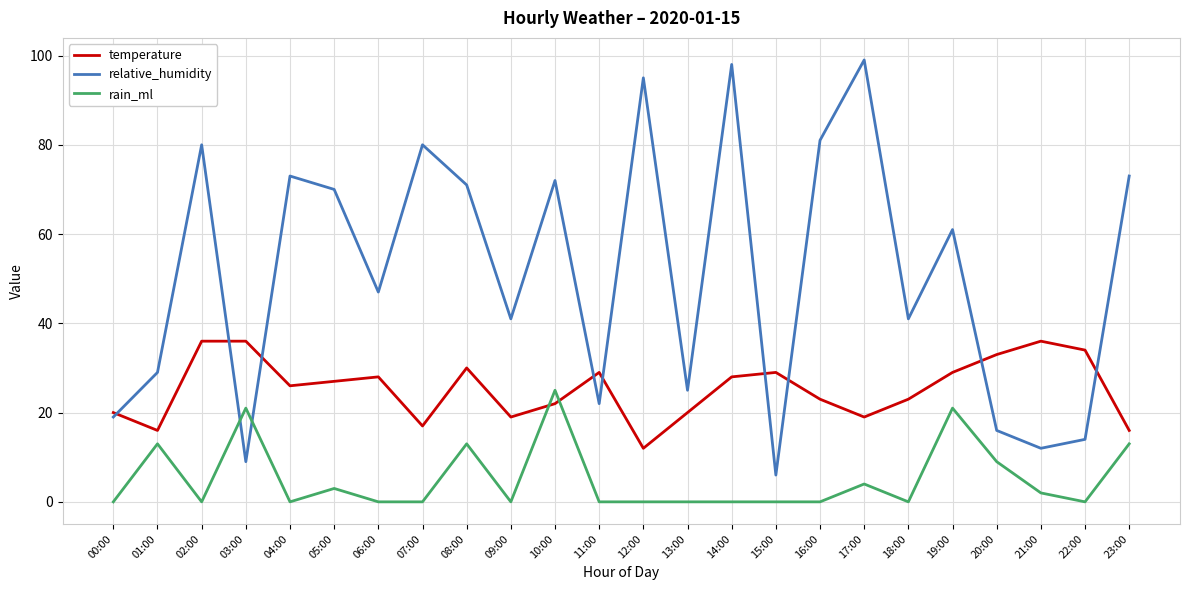

List the series in order of their peak value, highest first.

relative_humidity, temperature, rain_ml